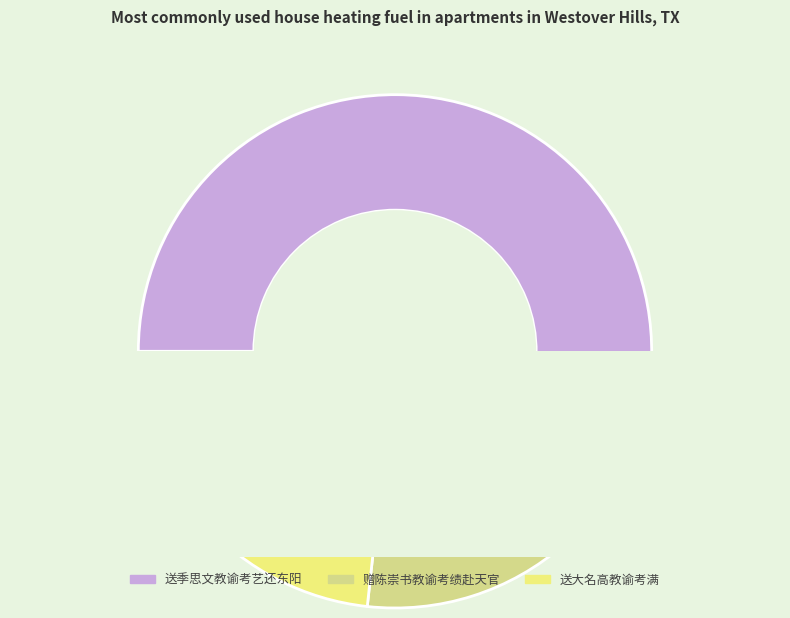

To the nearest percent, what is the combined percentage of 送大名高教谕考满 and 赠陈崇书教谕考绩赴天官?

50%